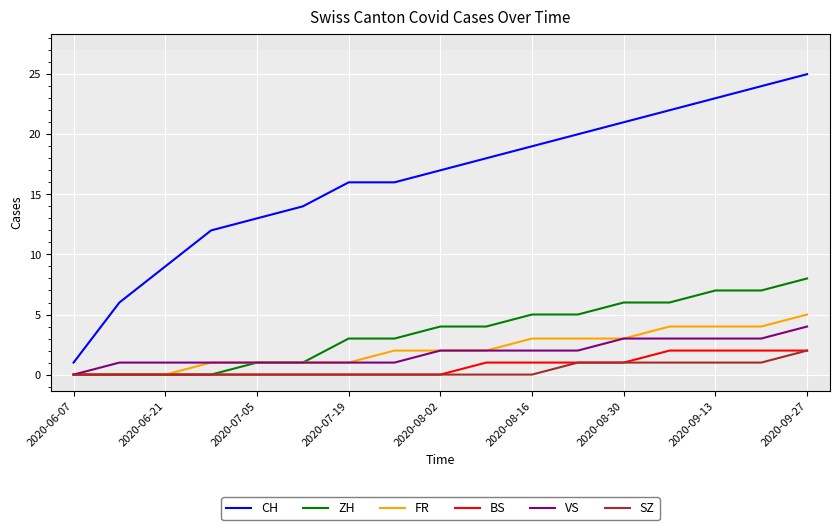

Which series has the widest spread of values?

CH